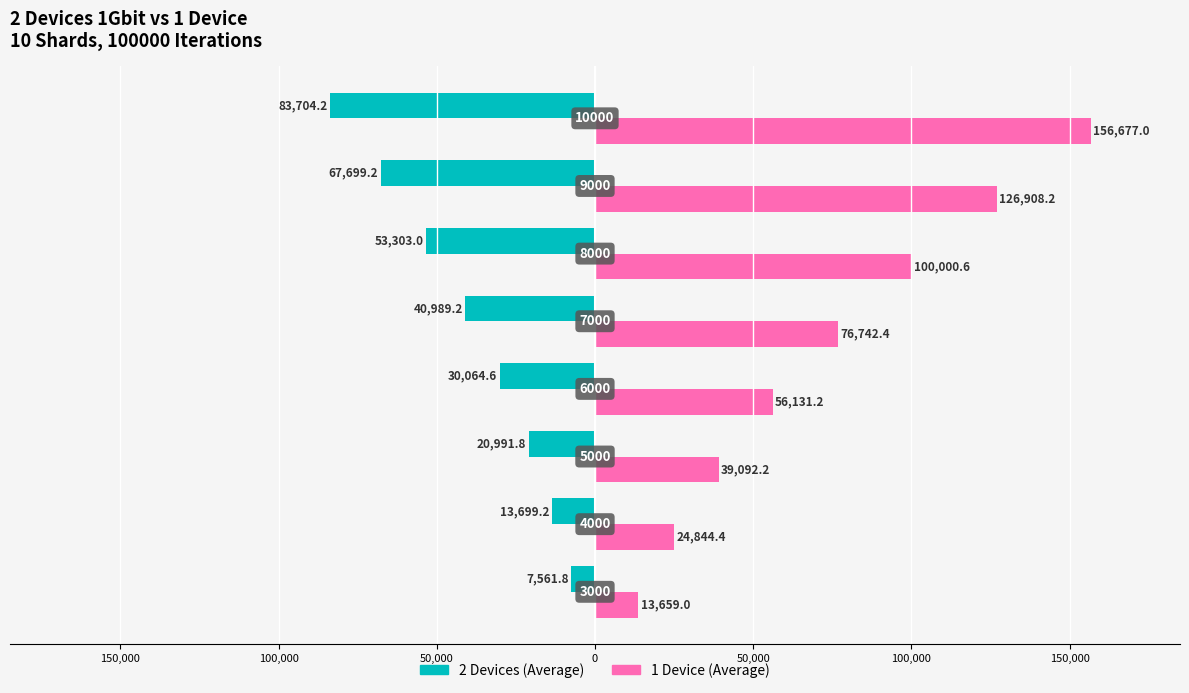

Reading left to right, extract all data points from this chart.

2 Devices (Average): 200,000=-7561.8	150,000=-13699.2	100,000=-20991.8	50,000=-30064.6	0=-40989.2	50,000=-53303.0	100,000=-67699.2	150,000=-83704.2
1 Device (Average): 200,000=13659.0	150,000=24844.4	100,000=39092.2	50,000=56131.2	0=76742.4	50,000=100000.6	100,000=126908.2	150,000=156677.0